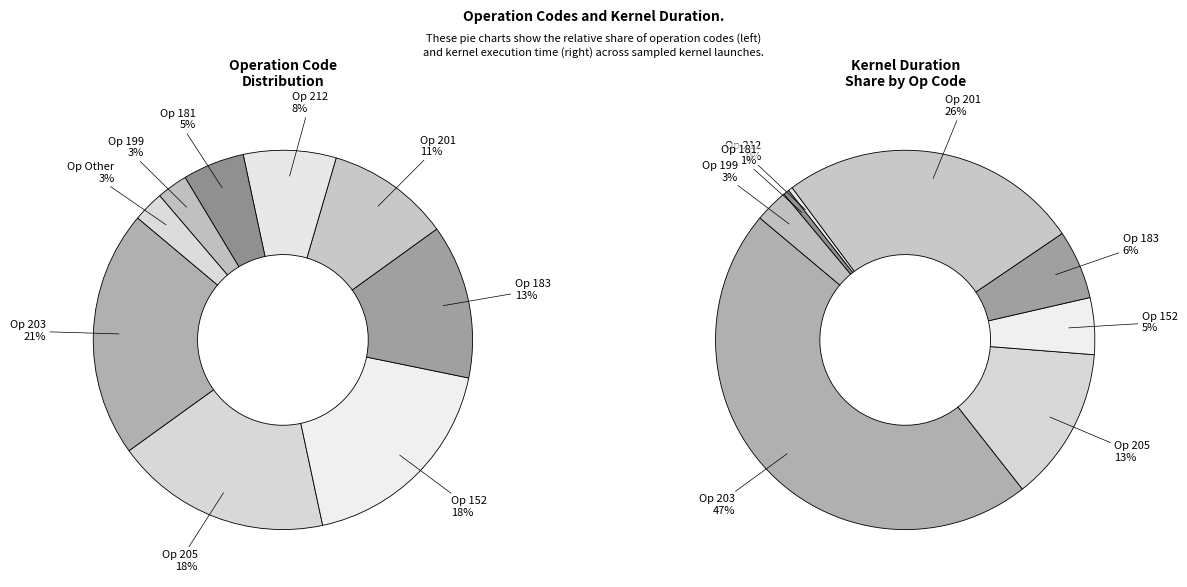

Does any single category account for the majority?

No